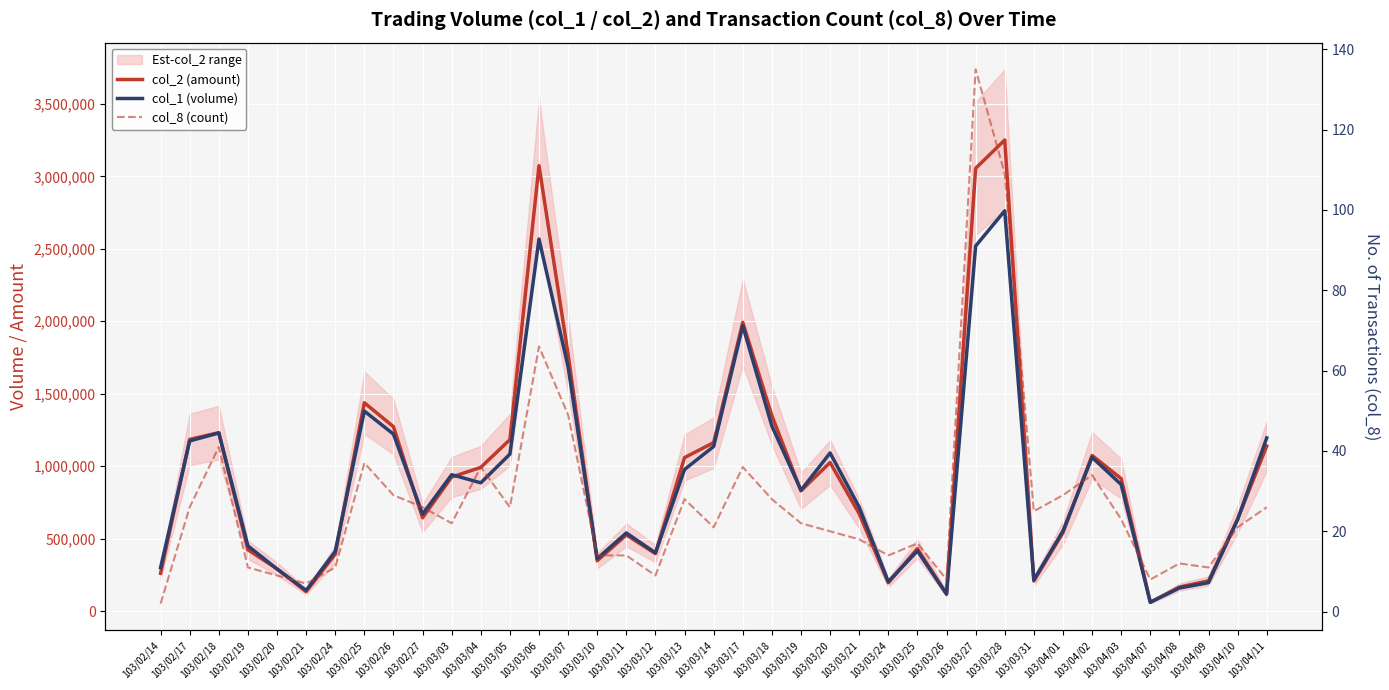

Which has a higher value, 103/03/25 or 103/03/17?

103/03/17